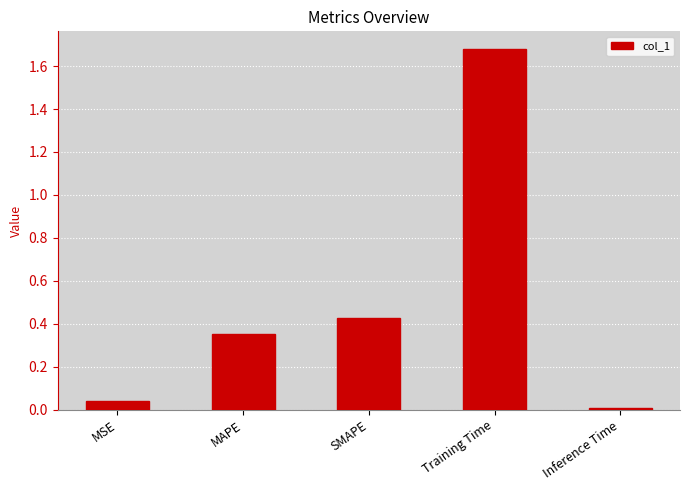

At which label is the value closest to 0?

Inference Time